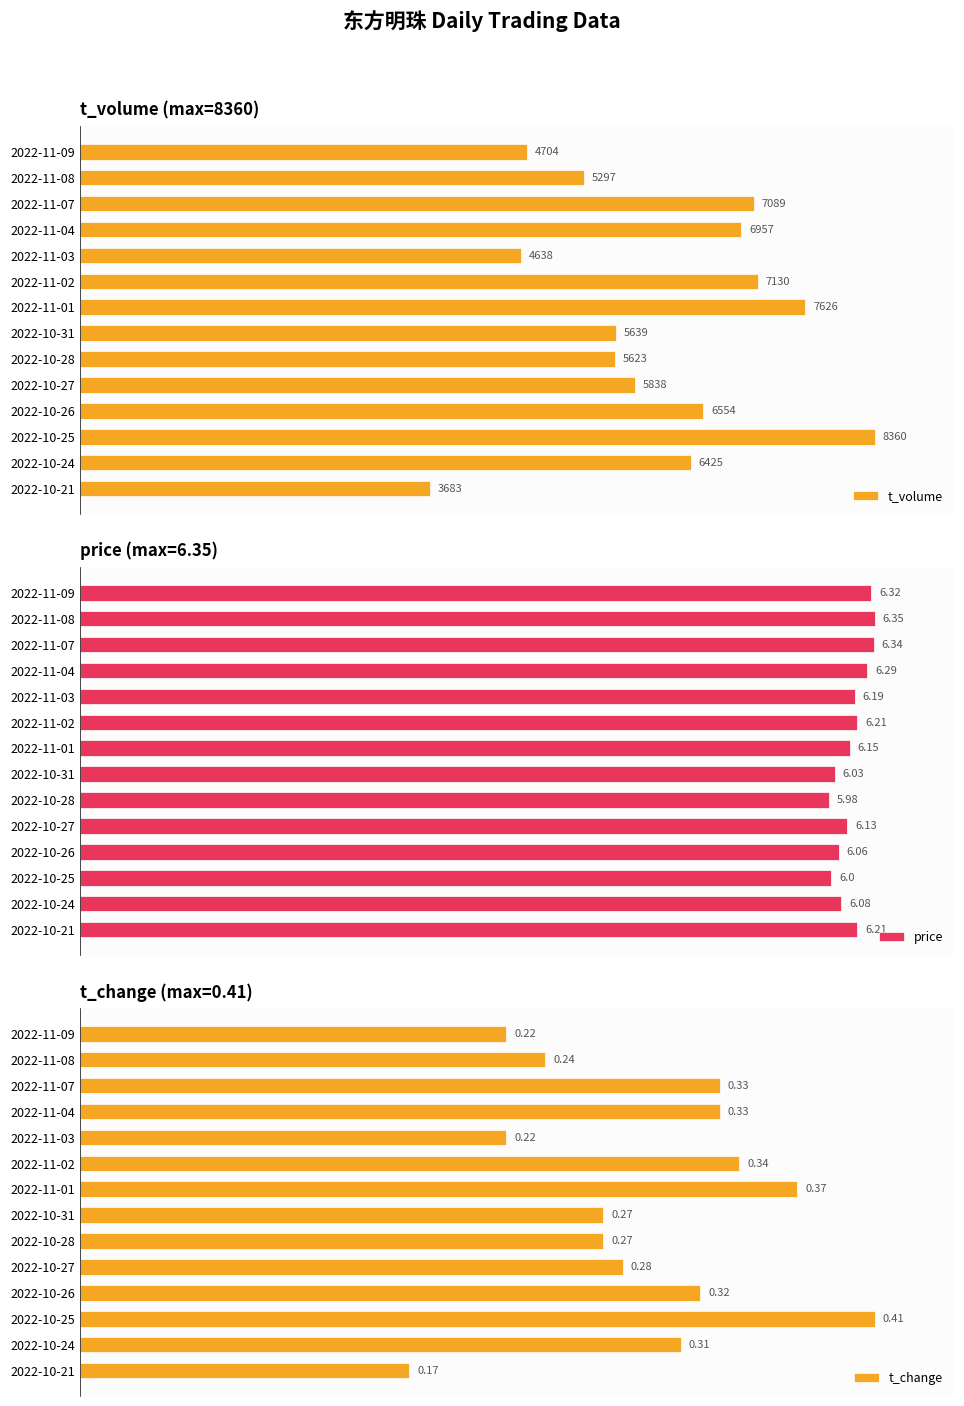

The value of price at 2022-10-25 is 19.3. True or false?

False